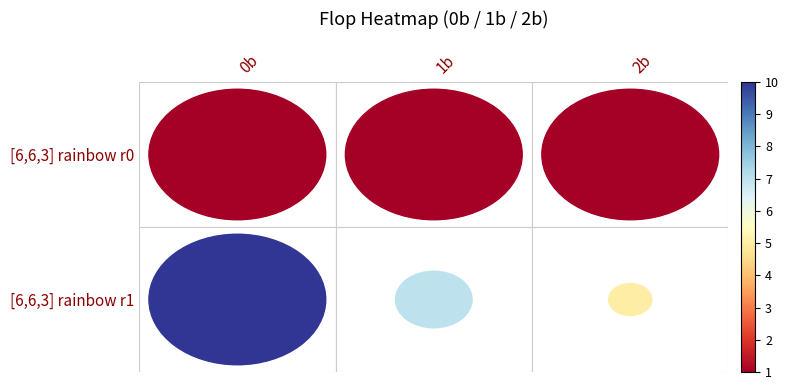

Reading right to left, list all the values displayed in this chart.

row0: 1	1	1
row1: 5	7	10